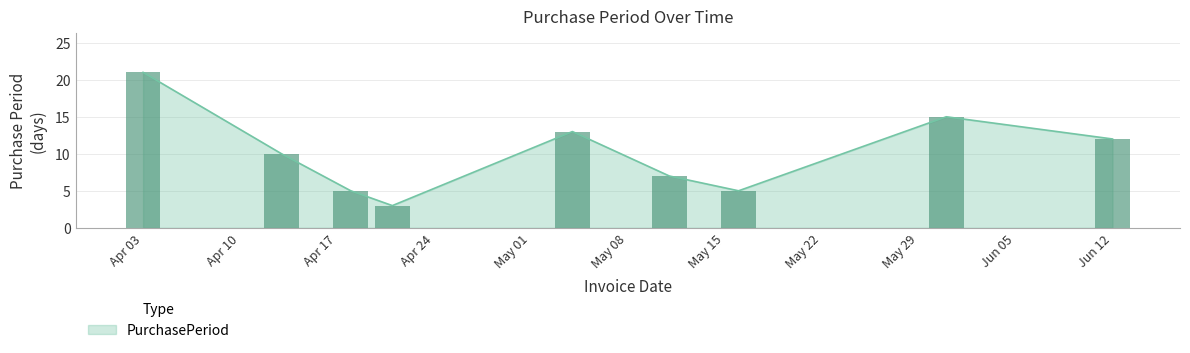

What is the change in value from 2017-05-16 to 2017-05-31?

+10